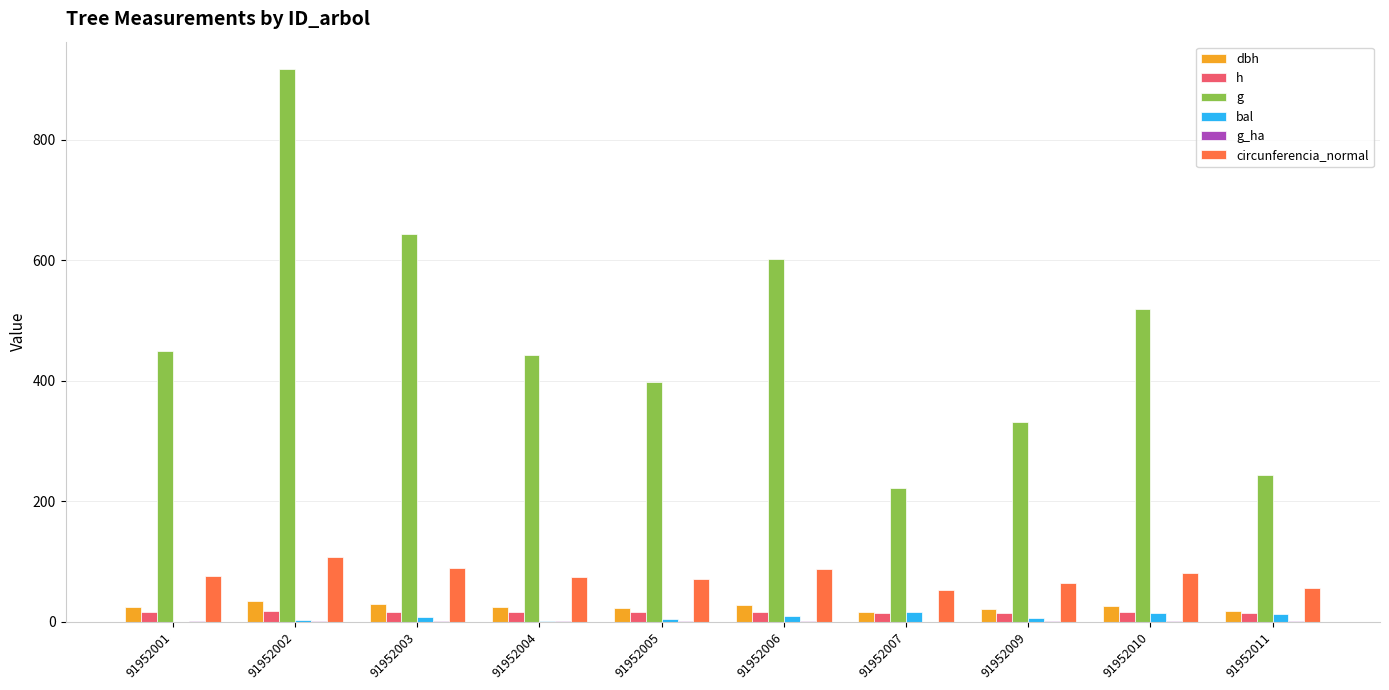

Is it true that h equals 14.9 at 91952009?

True